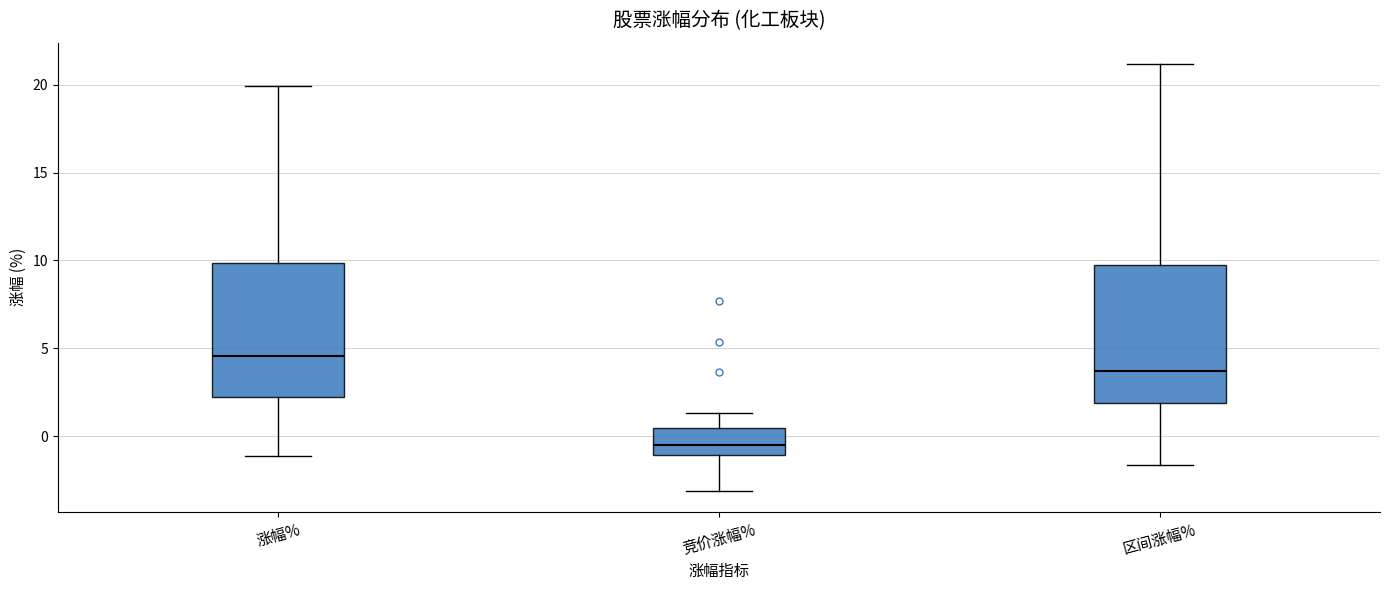

Where does the median line of the box for 区间涨幅% sit on the y-axis? The values are not printed on the chart, so give them approximately, as read against the axis.

3.5